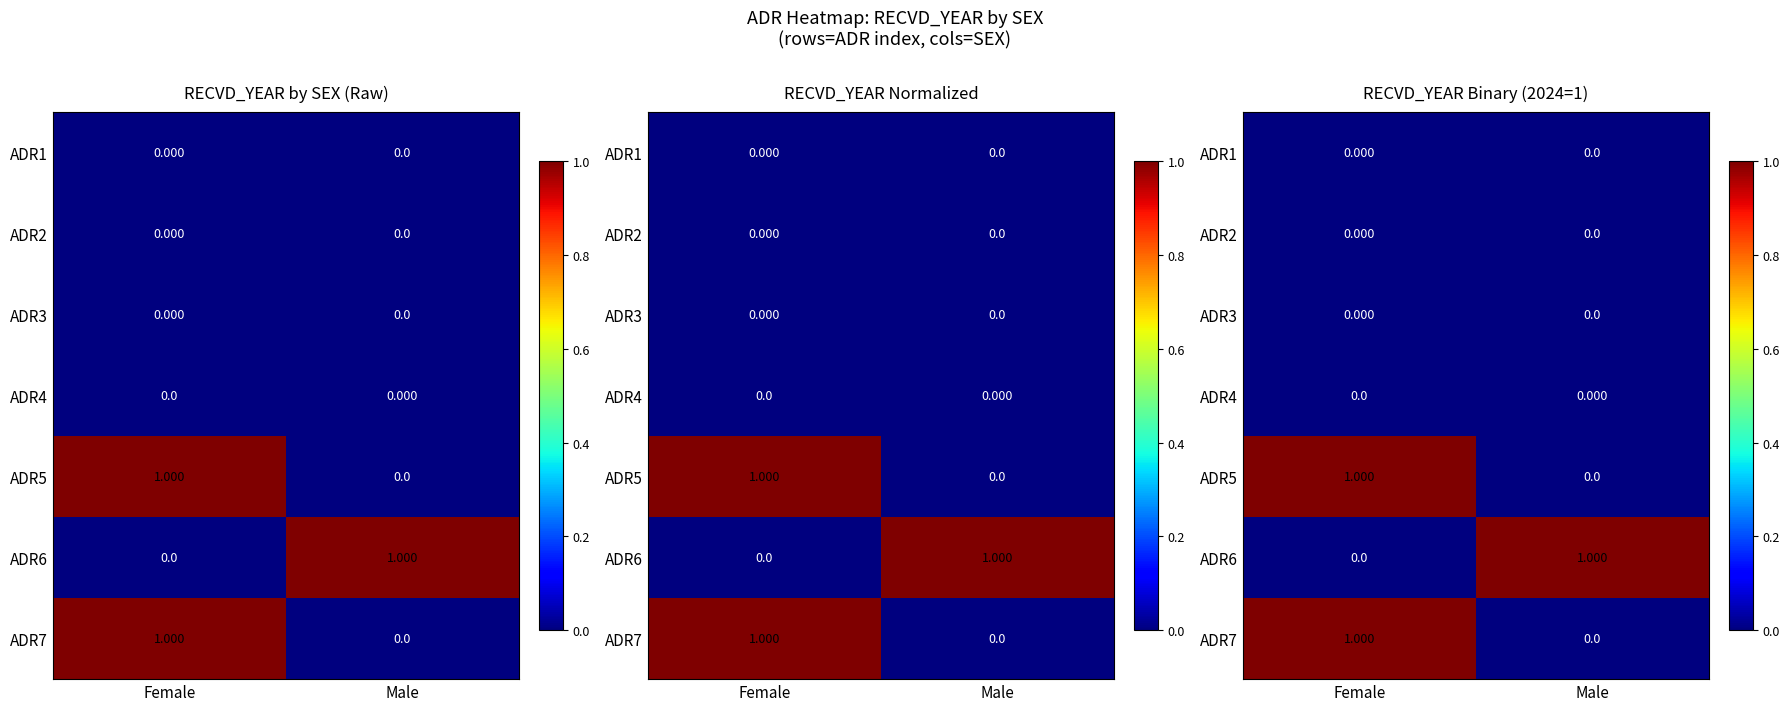

What is the difference between the ADR5 values at Female and Male?

1